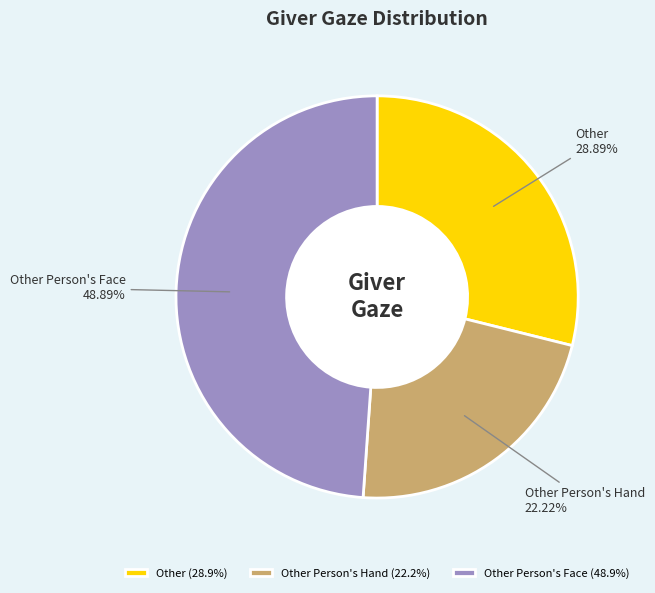

To the nearest percent, what portion does Other represent?

29%